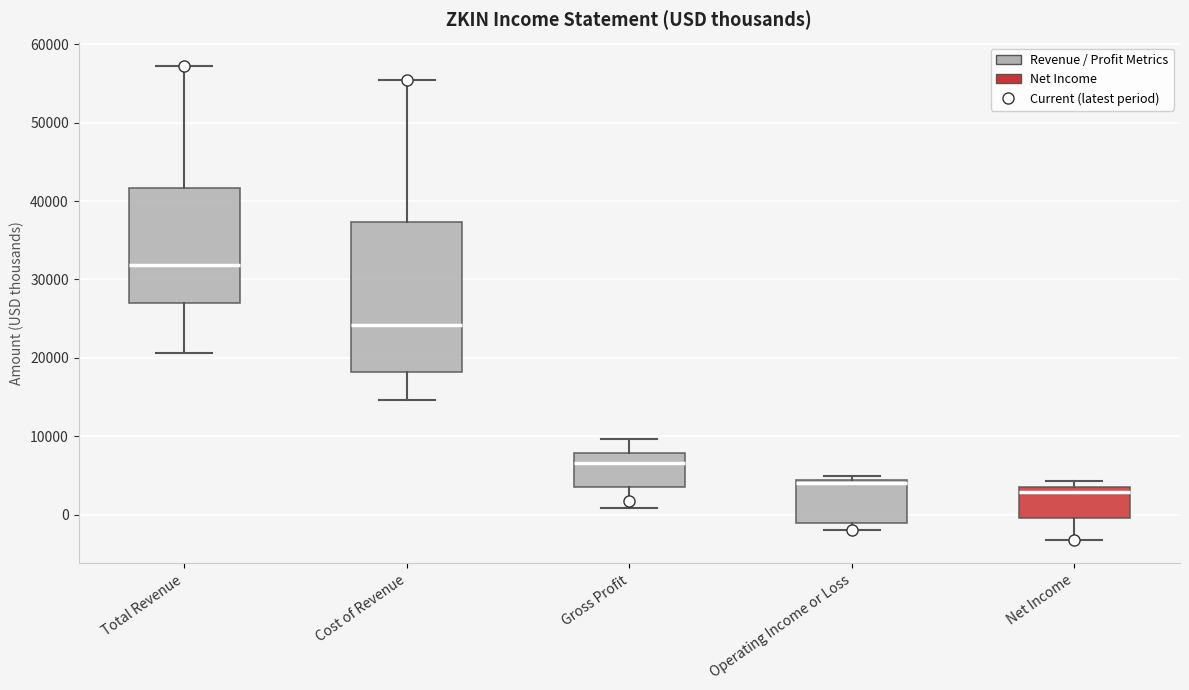

Reading left to right, read every box against the y-axis: the position of its median line, the range the box covers, and the ends of its whiskers. The values are not printed on the chart, so give them approximately, as read against the axis.

Total Revenue: median 32000, box 27000 to 42000, whiskers 21000 to 57000
Cost of Revenue: median 24000, box 18000 to 37000, whiskers 15000 to 56000
Gross Profit: median 7000, box 4000 to 8000, whiskers 1000 to 10000
Operating Income or Loss: median 4000 (just below the box's upper edge), box -1000 to 4000, whiskers -2000 to 5000
Net Income: median 3000, box 0 to 4000, whiskers -3000 to 4000 (just above the box's upper edge)